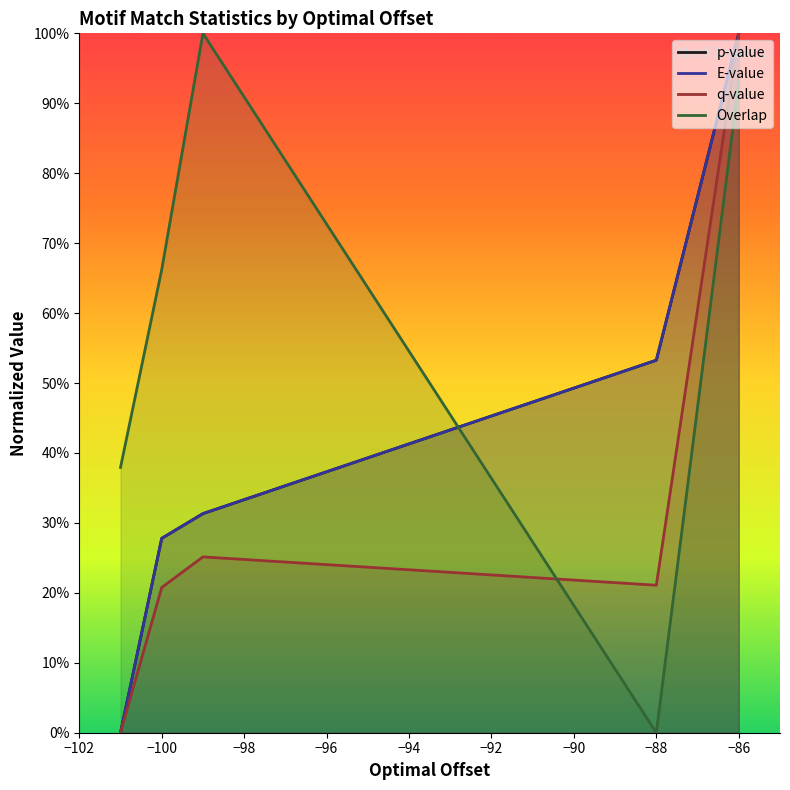

What are all the series names shown in the legend?

p-value, E-value, q-value, Overlap